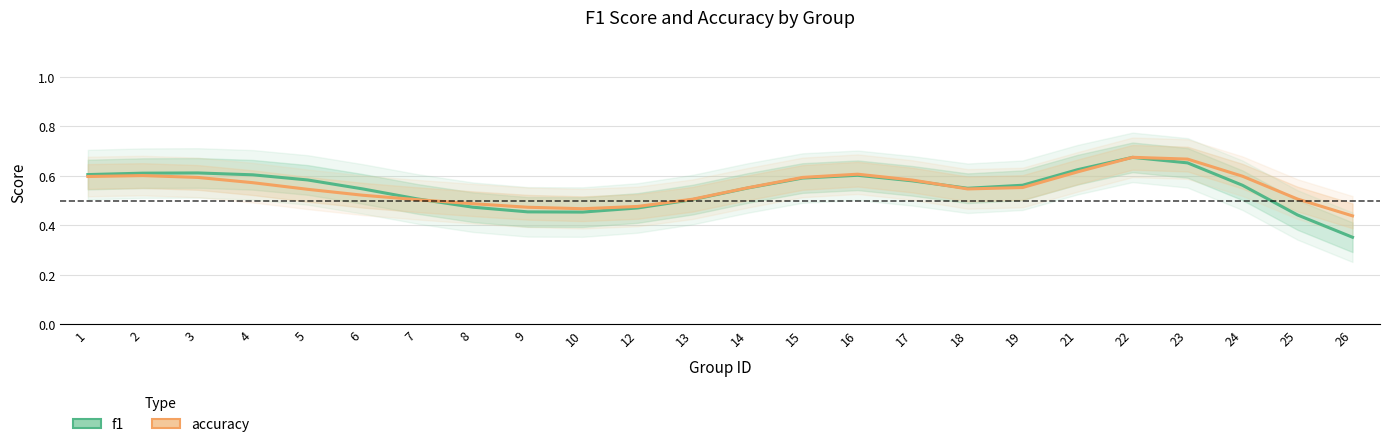

What is the difference between the second highest and second lowest values in the accuracy series?

0.2